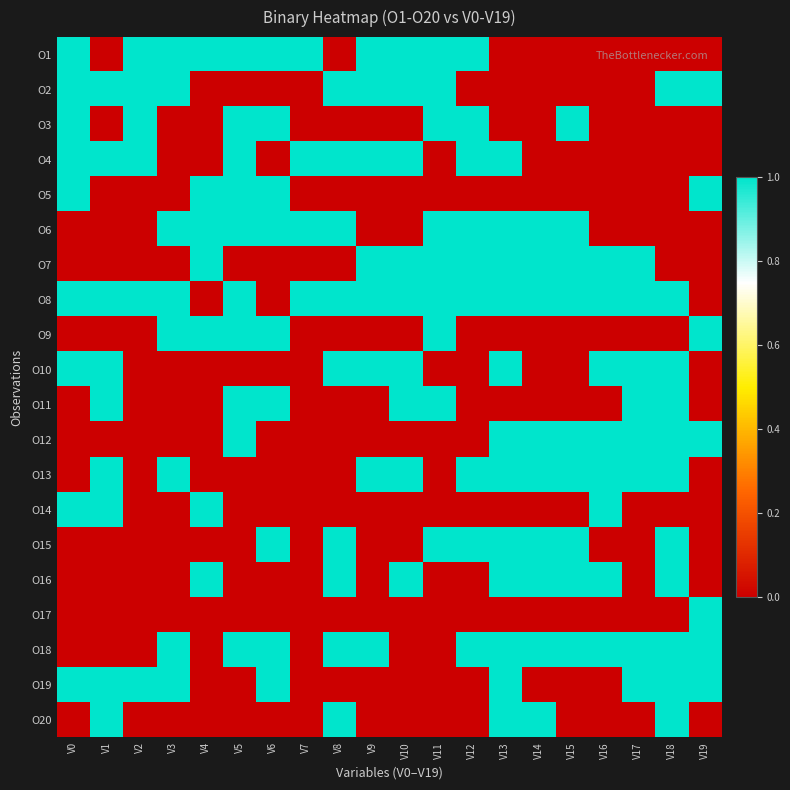

Reading right to left, extract all data points from this chart.

O1: V19=0	V18=0	V17=0	V16=0	V15=0	V14=0	V13=0	V12=1	V11=1	V10=1	V9=1	V8=0	V7=1	V6=1	V5=1	V4=1	V3=1	V2=1	V1=0	V0=1
O2: V19=1	V18=1	V17=0	V16=0	V15=0	V14=0	V13=0	V12=0	V11=1	V10=1	V9=1	V8=1	V7=0	V6=0	V5=0	V4=0	V3=1	V2=1	V1=1	V0=1
O3: V19=0	V18=0	V17=0	V16=0	V15=1	V14=0	V13=0	V12=1	V11=1	V10=0	V9=0	V8=0	V7=0	V6=1	V5=1	V4=0	V3=0	V2=1	V1=0	V0=1
O4: V19=0	V18=0	V17=0	V16=0	V15=0	V14=0	V13=1	V12=1	V11=0	V10=1	V9=1	V8=1	V7=1	V6=0	V5=1	V4=0	V3=0	V2=1	V1=1	V0=1
O5: V19=1	V18=0	V17=0	V16=0	V15=0	V14=0	V13=0	V12=0	V11=0	V10=0	V9=0	V8=0	V7=0	V6=1	V5=1	V4=1	V3=0	V2=0	V1=0	V0=1
O6: V19=0	V18=0	V17=0	V16=0	V15=1	V14=1	V13=1	V12=1	V11=1	V10=0	V9=0	V8=1	V7=1	V6=1	V5=1	V4=1	V3=1	V2=0	V1=0	V0=0
O7: V19=0	V18=0	V17=1	V16=1	V15=1	V14=1	V13=1	V12=1	V11=1	V10=1	V9=1	V8=0	V7=0	V6=0	V5=0	V4=1	V3=0	V2=0	V1=0	V0=0
O8: V19=0	V18=1	V17=1	V16=1	V15=1	V14=1	V13=1	V12=1	V11=1	V10=1	V9=1	V8=1	V7=1	V6=0	V5=1	V4=0	V3=1	V2=1	V1=1	V0=1
O9: V19=1	V18=0	V17=0	V16=0	V15=0	V14=0	V13=0	V12=0	V11=1	V10=0	V9=0	V8=0	V7=0	V6=1	V5=1	V4=1	V3=1	V2=0	V1=0	V0=0
O10: V19=0	V18=1	V17=1	V16=1	V15=0	V14=0	V13=1	V12=0	V11=0	V10=1	V9=1	V8=1	V7=0	V6=0	V5=0	V4=0	V3=0	V2=0	V1=1	V0=1
O11: V19=0	V18=1	V17=1	V16=0	V15=0	V14=0	V13=0	V12=0	V11=1	V10=1	V9=0	V8=0	V7=0	V6=1	V5=1	V4=0	V3=0	V2=0	V1=1	V0=0
O12: V19=1	V18=1	V17=1	V16=1	V15=1	V14=1	V13=1	V12=0	V11=0	V10=0	V9=0	V8=0	V7=0	V6=0	V5=1	V4=0	V3=0	V2=0	V1=0	V0=0
O13: V19=0	V18=1	V17=1	V16=1	V15=1	V14=1	V13=1	V12=1	V11=0	V10=1	V9=1	V8=0	V7=0	V6=0	V5=0	V4=0	V3=1	V2=0	V1=1	V0=0
O14: V19=0	V18=0	V17=0	V16=1	V15=0	V14=0	V13=0	V12=0	V11=0	V10=0	V9=0	V8=0	V7=0	V6=0	V5=0	V4=1	V3=0	V2=0	V1=1	V0=1
O15: V19=0	V18=1	V17=0	V16=0	V15=1	V14=1	V13=1	V12=1	V11=1	V10=0	V9=0	V8=1	V7=0	V6=1	V5=0	V4=0	V3=0	V2=0	V1=0	V0=0
O16: V19=0	V18=1	V17=0	V16=1	V15=1	V14=1	V13=1	V12=0	V11=0	V10=1	V9=0	V8=1	V7=0	V6=0	V5=0	V4=1	V3=0	V2=0	V1=0	V0=0
O17: V19=1	V18=0	V17=0	V16=0	V15=0	V14=0	V13=0	V12=0	V11=0	V10=0	V9=0	V8=0	V7=0	V6=0	V5=0	V4=0	V3=0	V2=0	V1=0	V0=0
O18: V19=1	V18=1	V17=1	V16=1	V15=1	V14=1	V13=1	V12=1	V11=0	V10=0	V9=1	V8=1	V7=0	V6=1	V5=1	V4=0	V3=1	V2=0	V1=0	V0=0
O19: V19=1	V18=1	V17=1	V16=0	V15=0	V14=0	V13=1	V12=0	V11=0	V10=0	V9=0	V8=0	V7=0	V6=1	V5=0	V4=0	V3=1	V2=1	V1=1	V0=1
O20: V19=0	V18=1	V17=0	V16=0	V15=0	V14=1	V13=1	V12=0	V11=0	V10=0	V9=0	V8=1	V7=0	V6=0	V5=0	V4=0	V3=0	V2=0	V1=1	V0=0